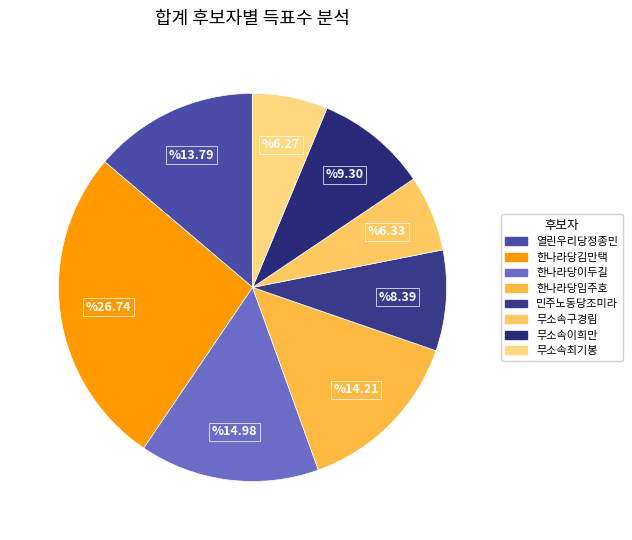

Does any single category account for the majority?

No